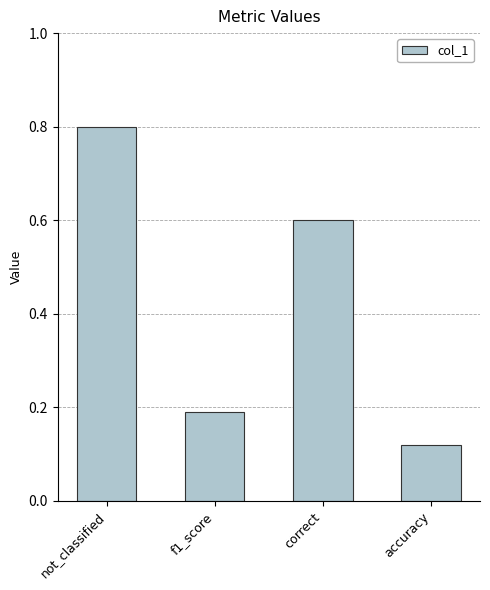

What is the value of the 1st bar from the left?

0.8